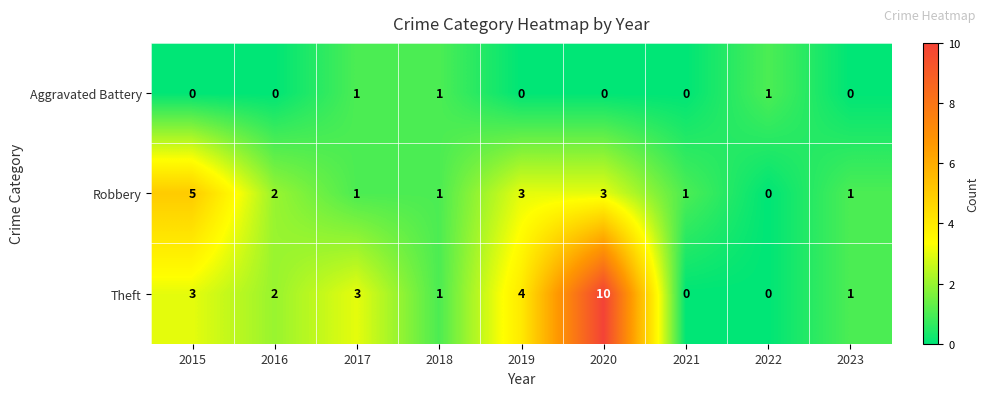

Which label corresponds to the largest value in the chart?

2020